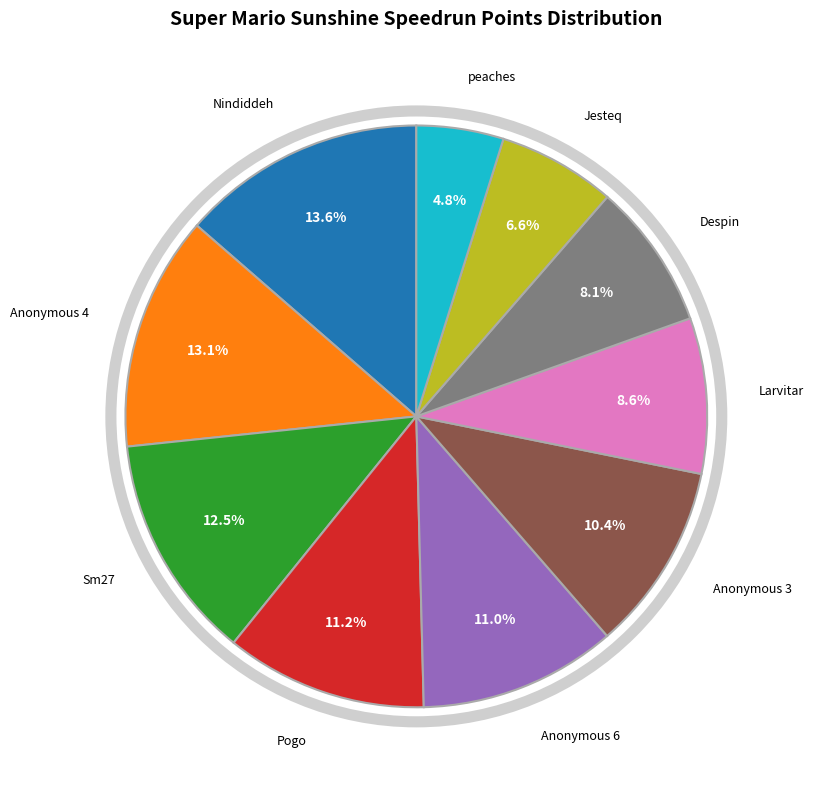

Does any single category account for the majority?

No